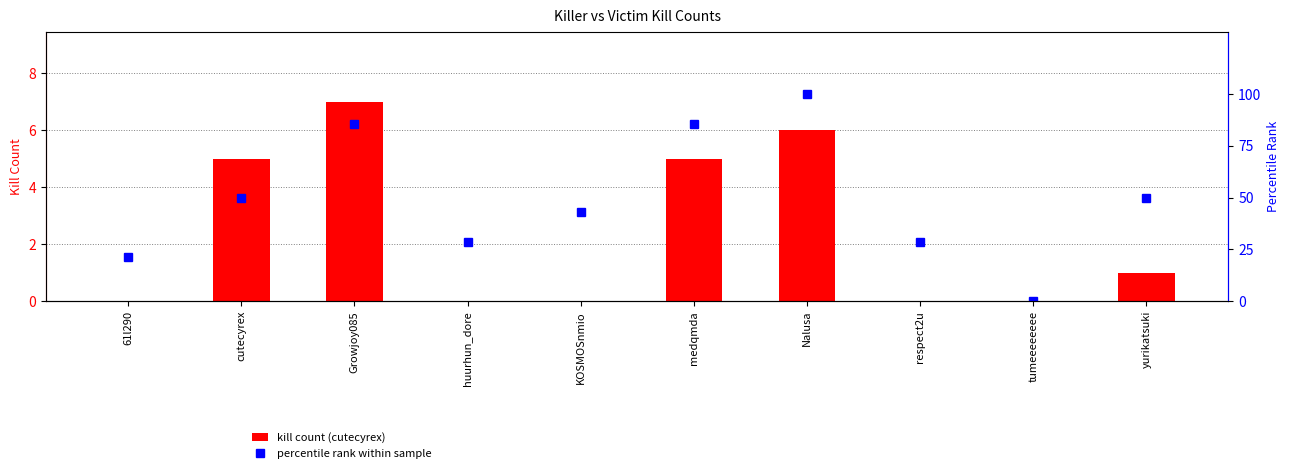

The value of percentile rank within sample at yurikatsuki is 50.0. True or false?

True